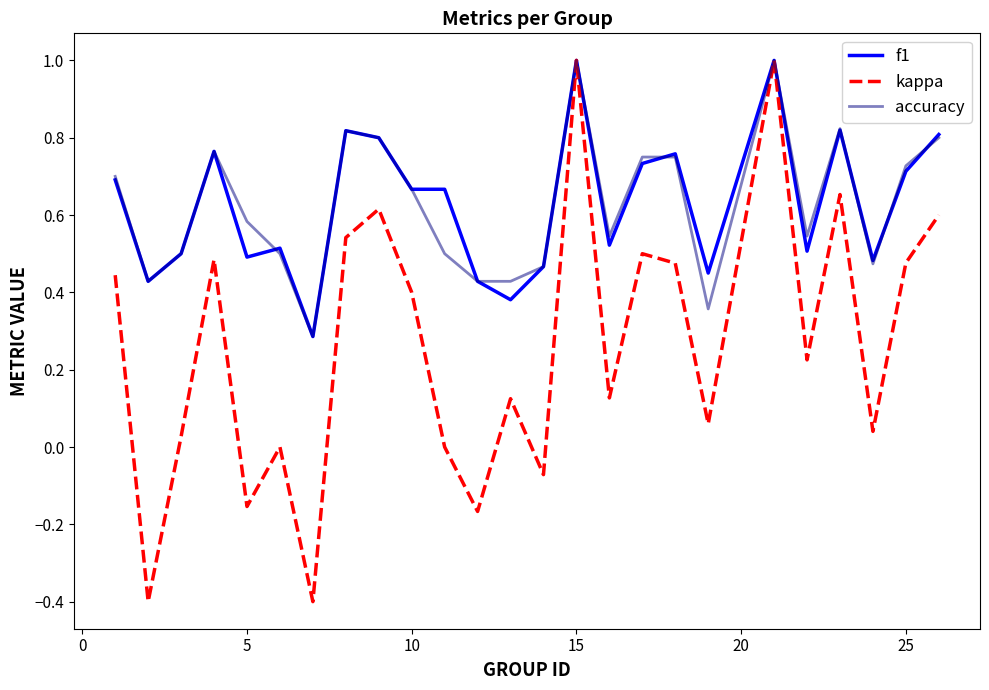

What is the smallest value displayed?

-0.4